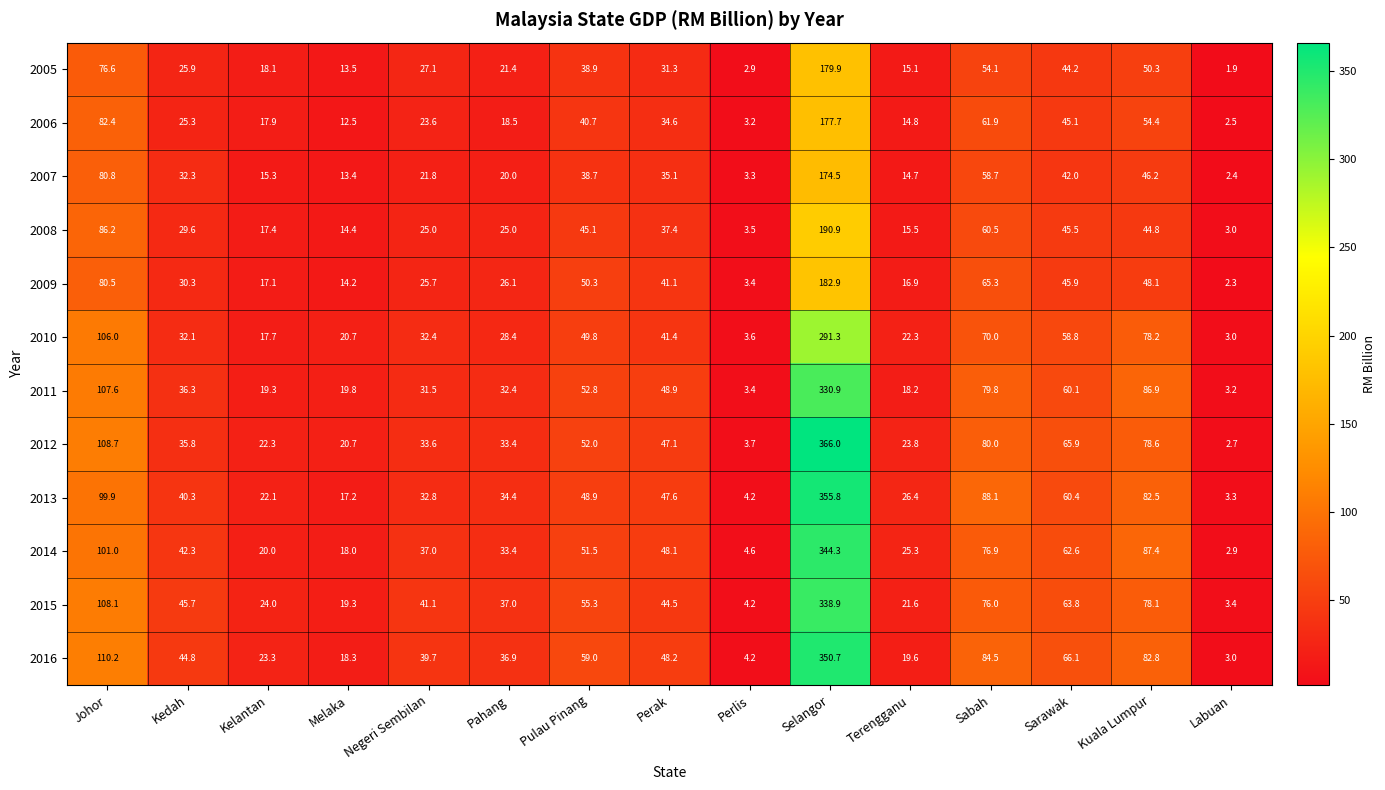

How many categories are shown in the chart?

15